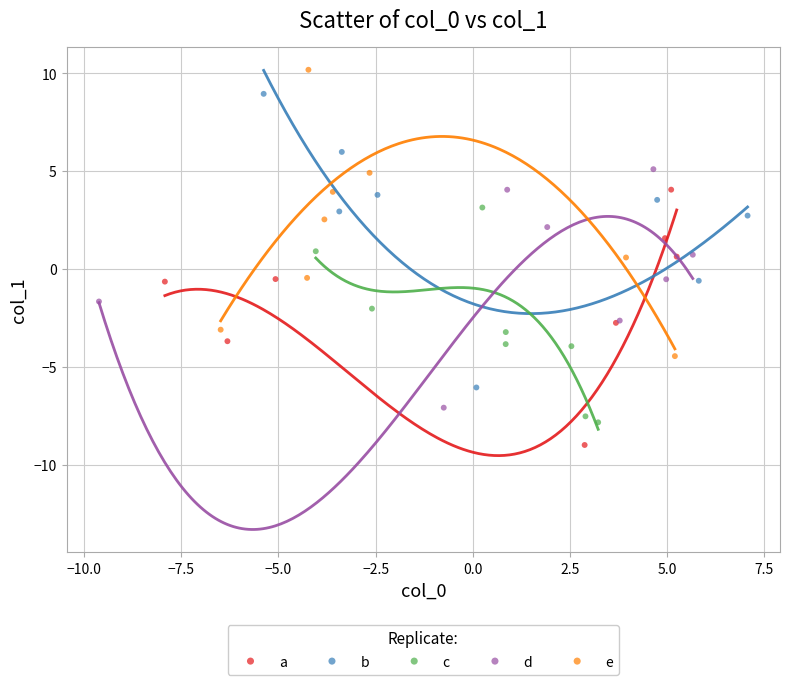

Which series has the widest spread of Y values?

b